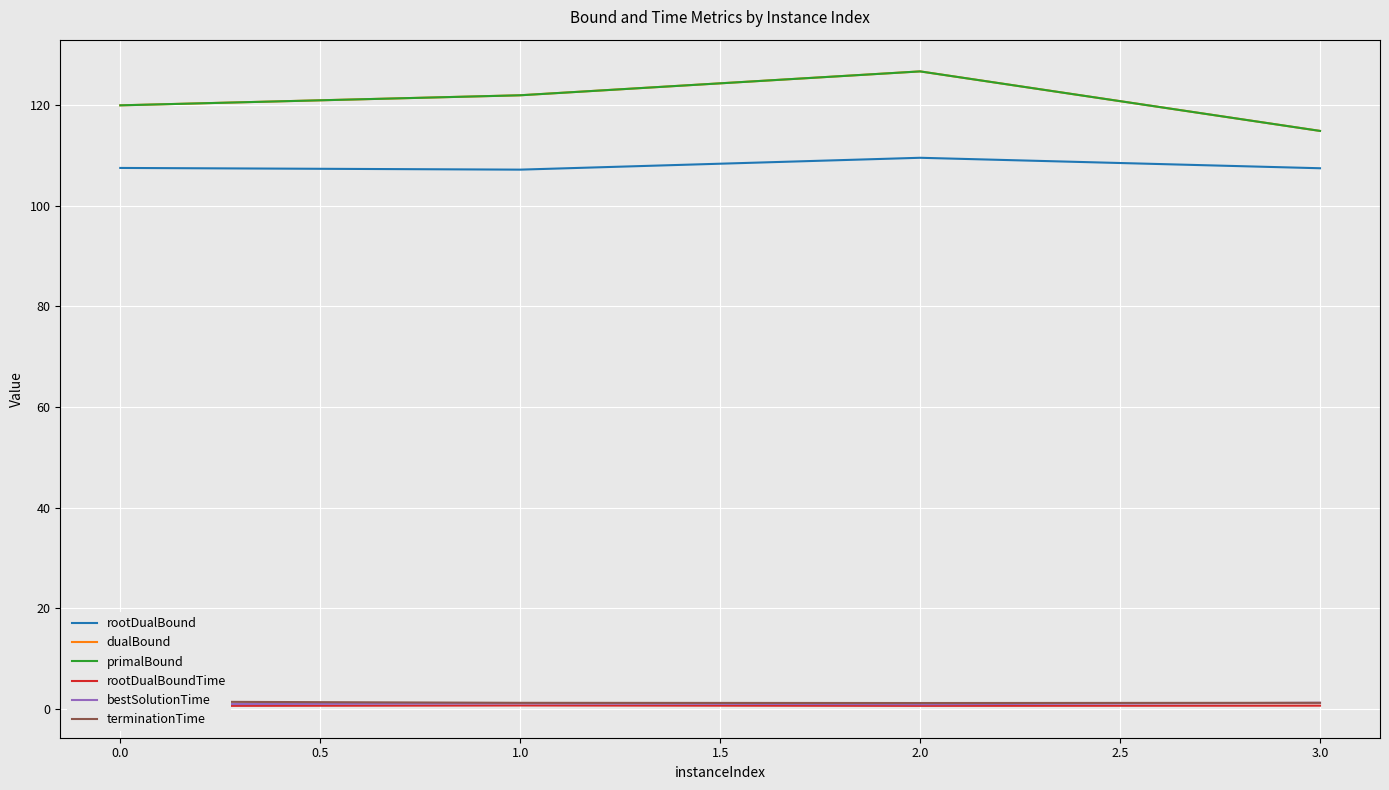

What is the sum of all primalBound values?

483.7